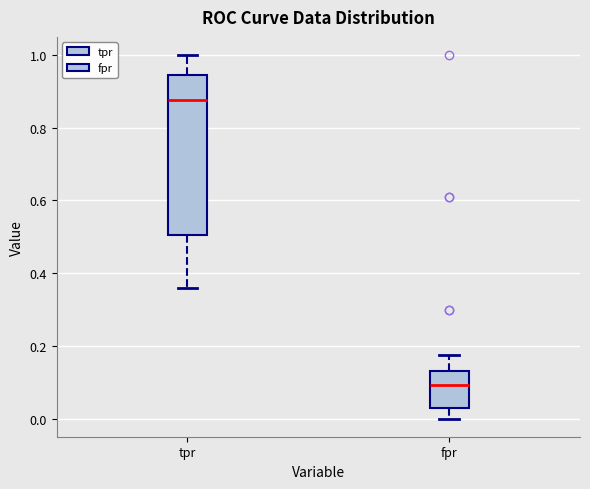

Which box has the lowest median line?

fpr